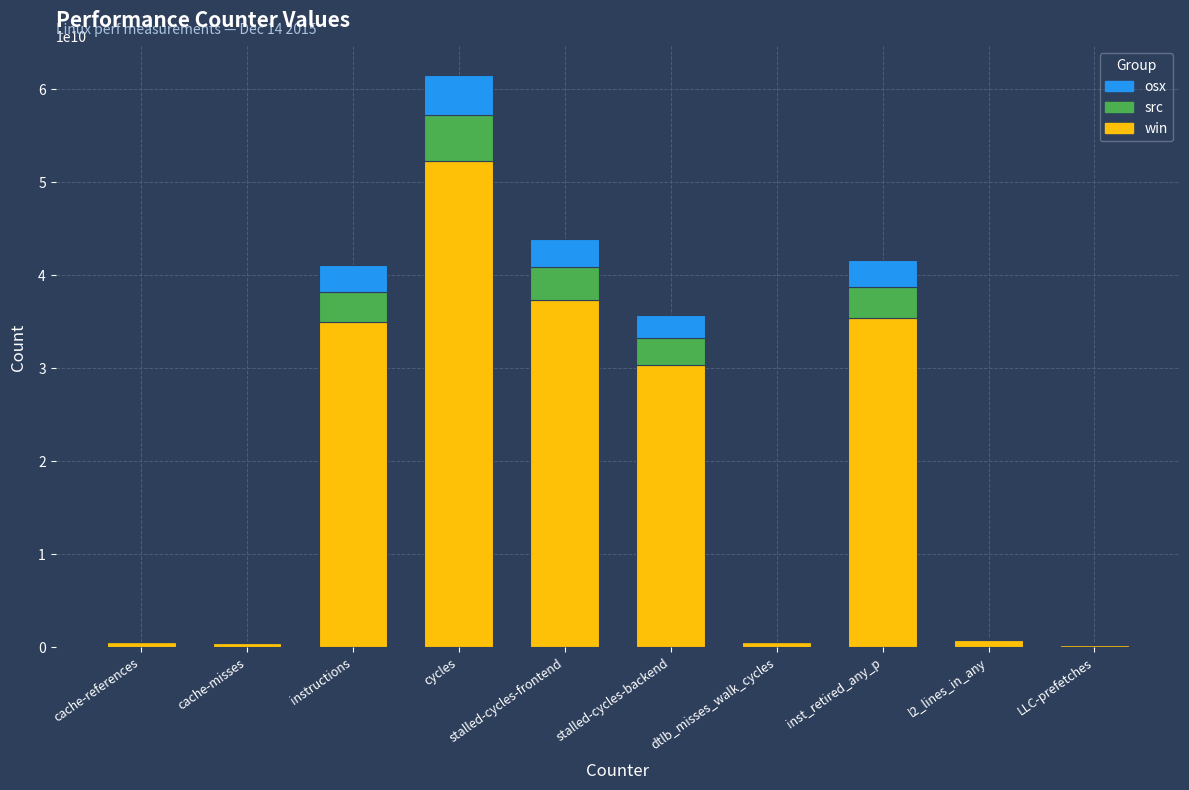

What is the highest value of the win series?

52279308763.9